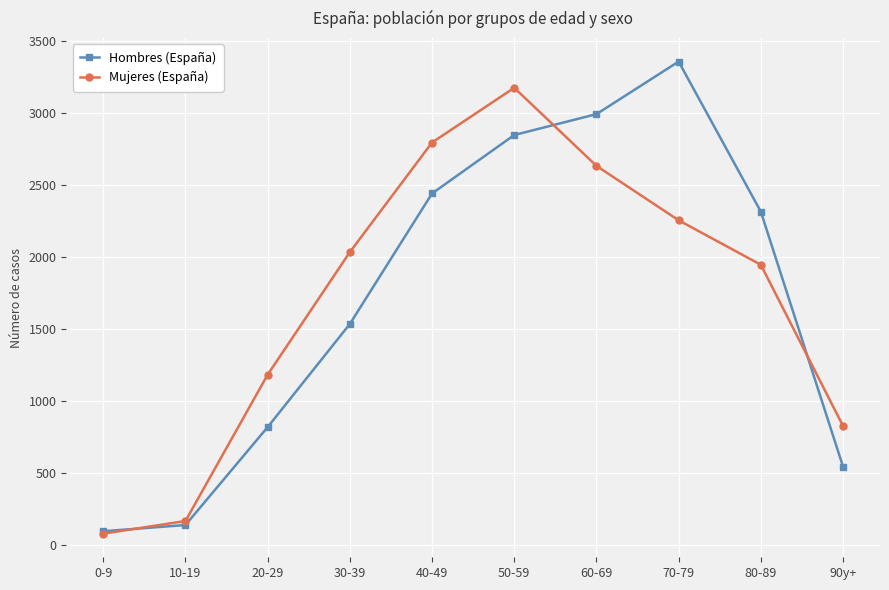

The value of Mujeres (España) at 50-59 is 3178. True or false?

True